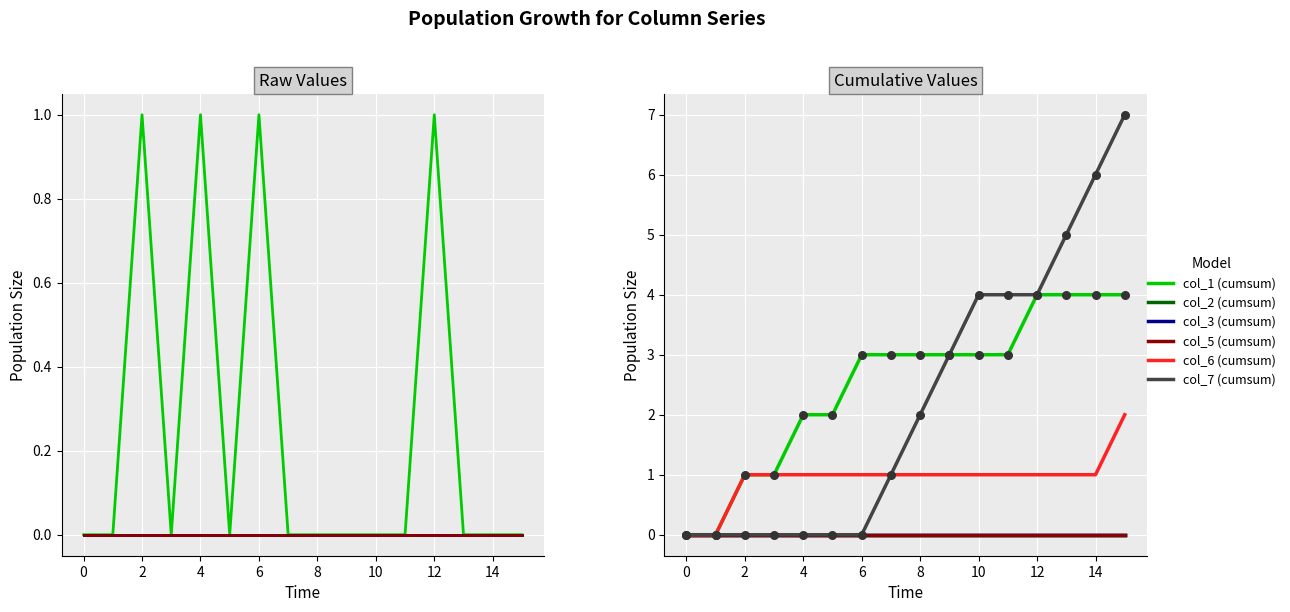

Which series has the largest Y range (max minus min)?

col_7 (cumsum)